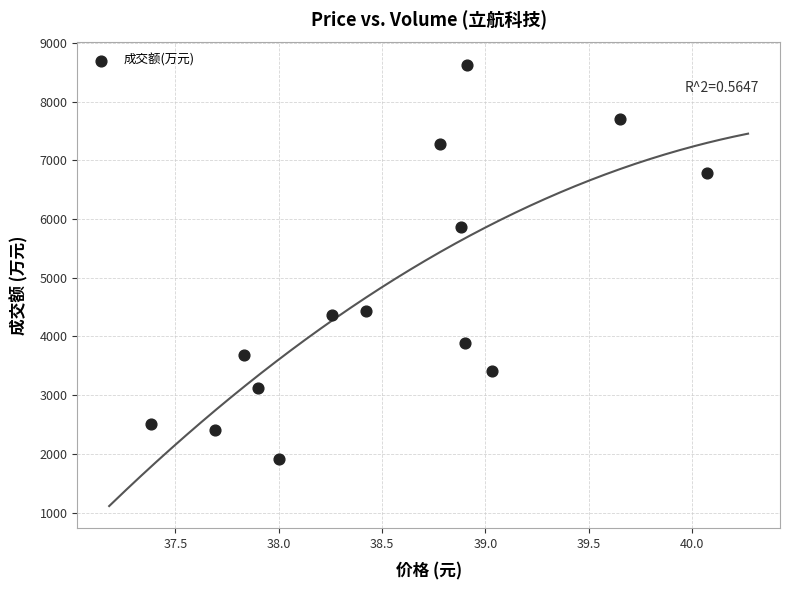

What Y value in the scatter plot is closest to 5275?

5868